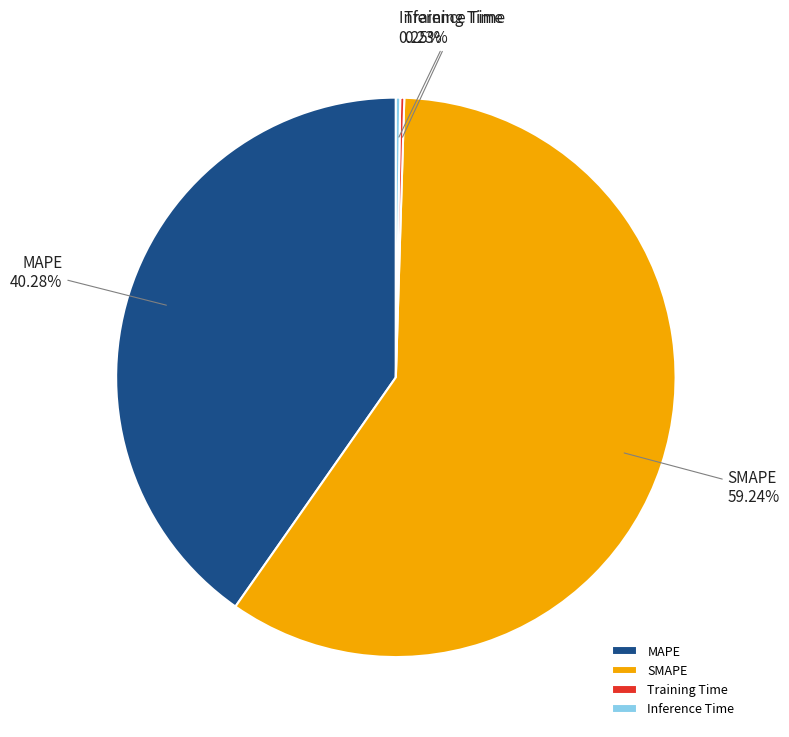

Which slice is the largest?

SMAPE